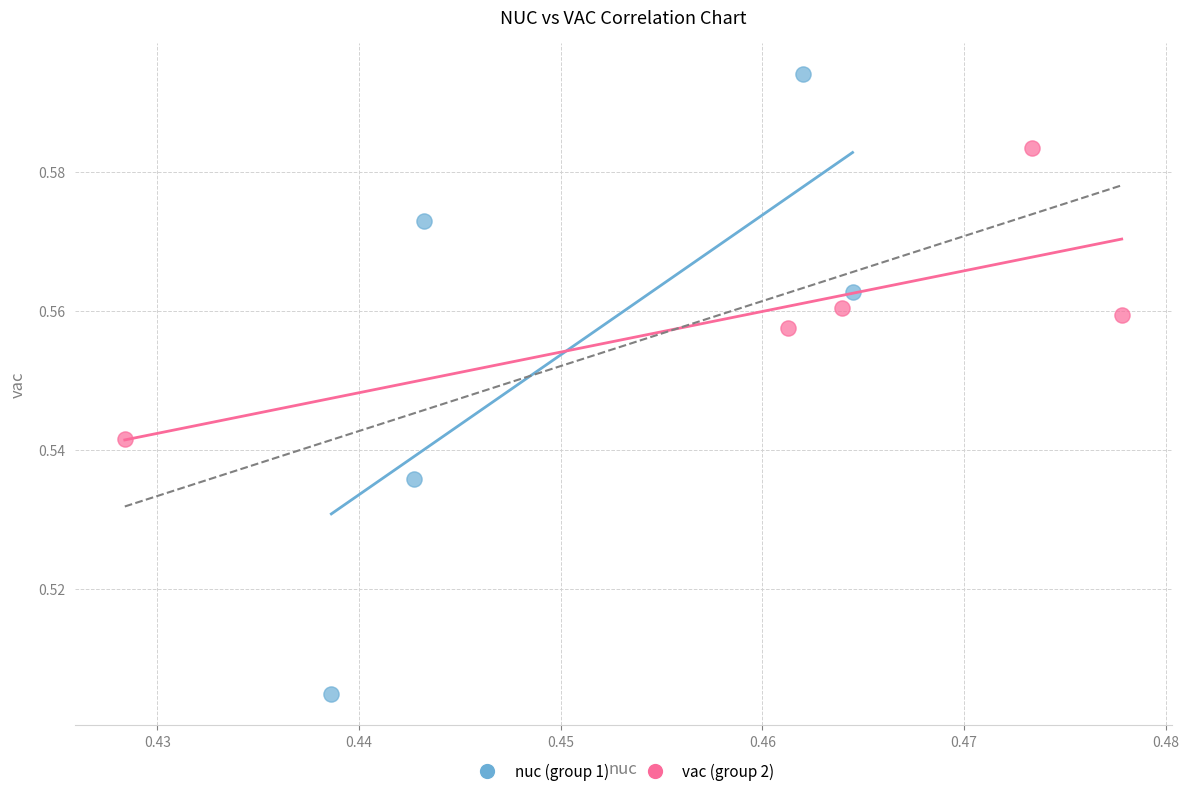

Which series has the largest Y range (max minus min)?

nuc (group 1)